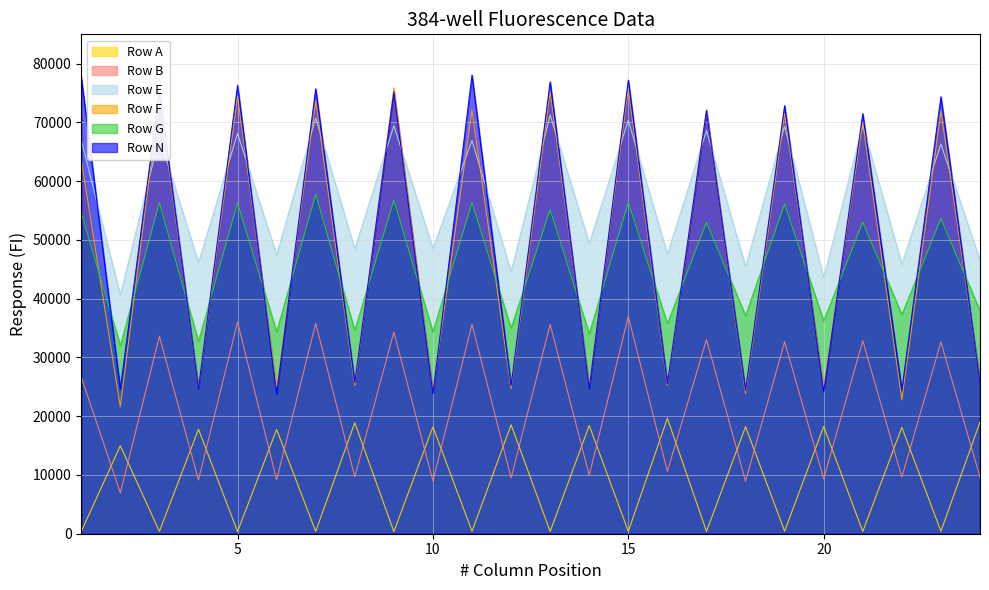

List the labels in order of Row F value, largest first.

9, 15, 13, 5, 3, 7, 17, 11, 23, 19, 21, 1, 24, 16, 8, 14, 6, 20, 4, 12, 10, 18, 22, 2